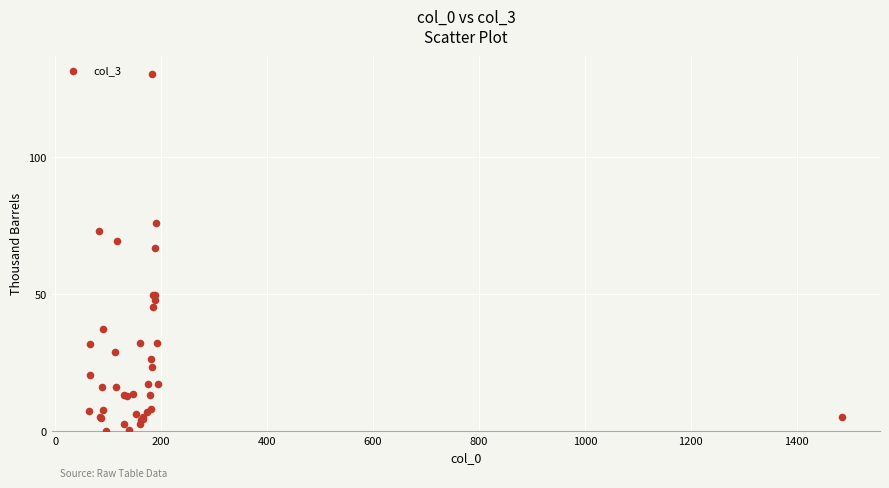

What Y value in the scatter plot is closest to 65?

67.0